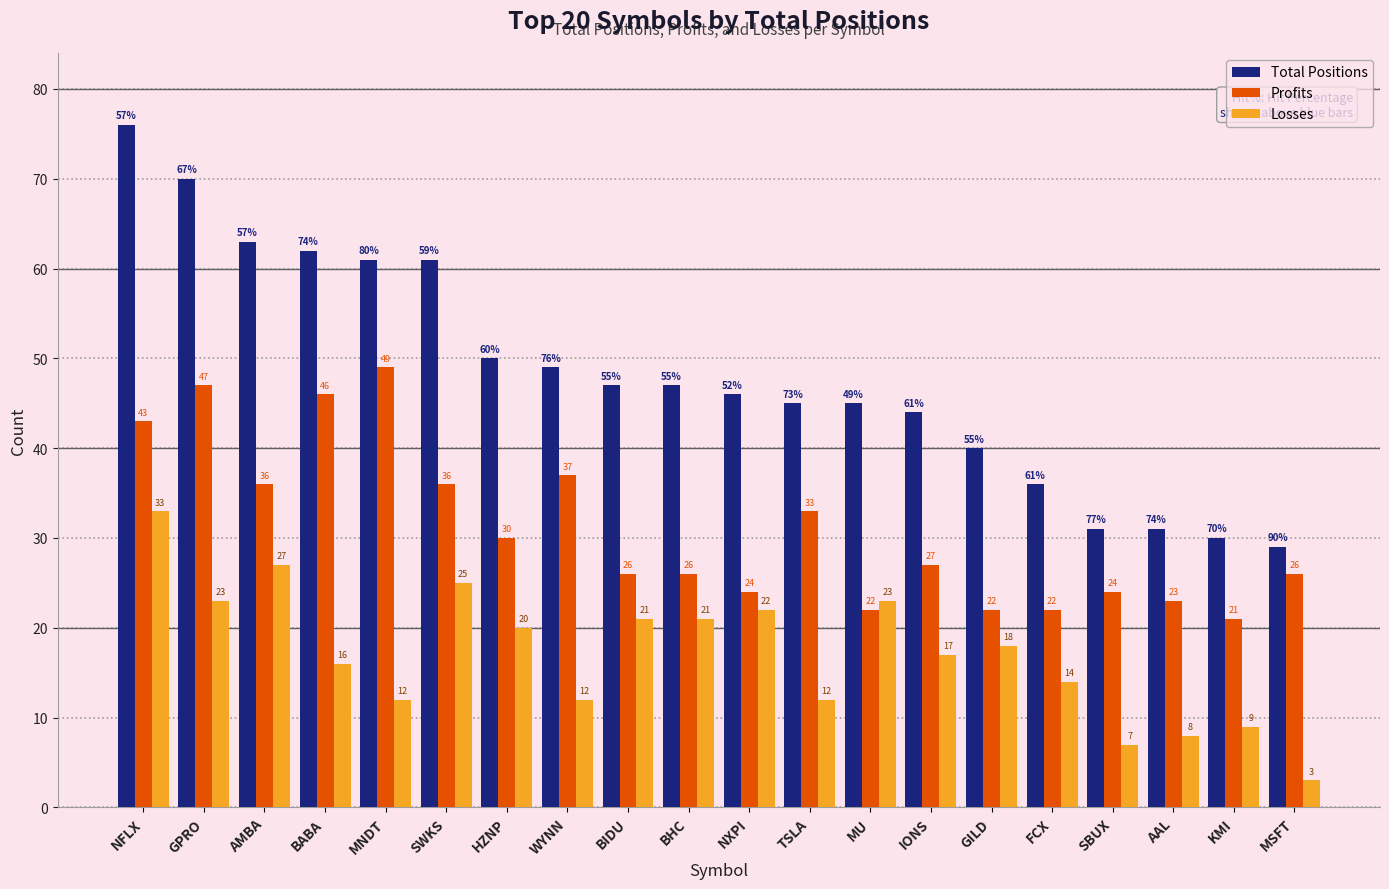

What is the average value of the Total Positions series?

48